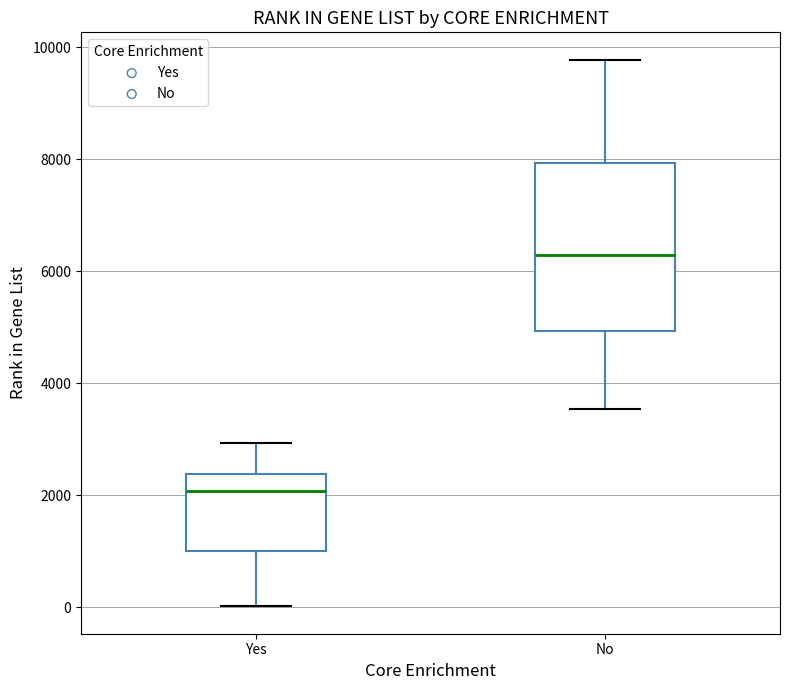

Which box has the lowest median line?

Yes